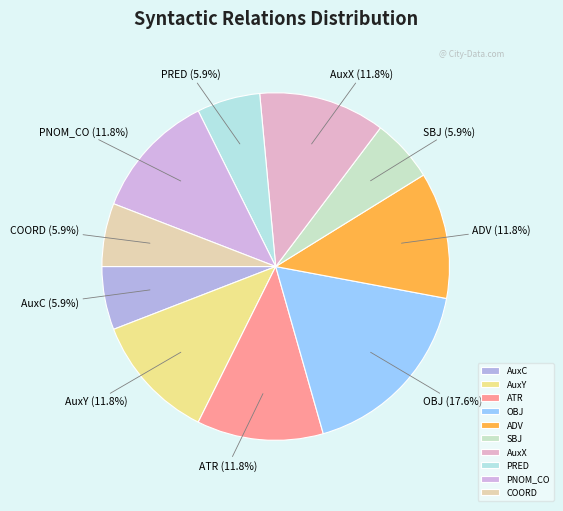

Does AuxX account for over 50% of the chart?

No